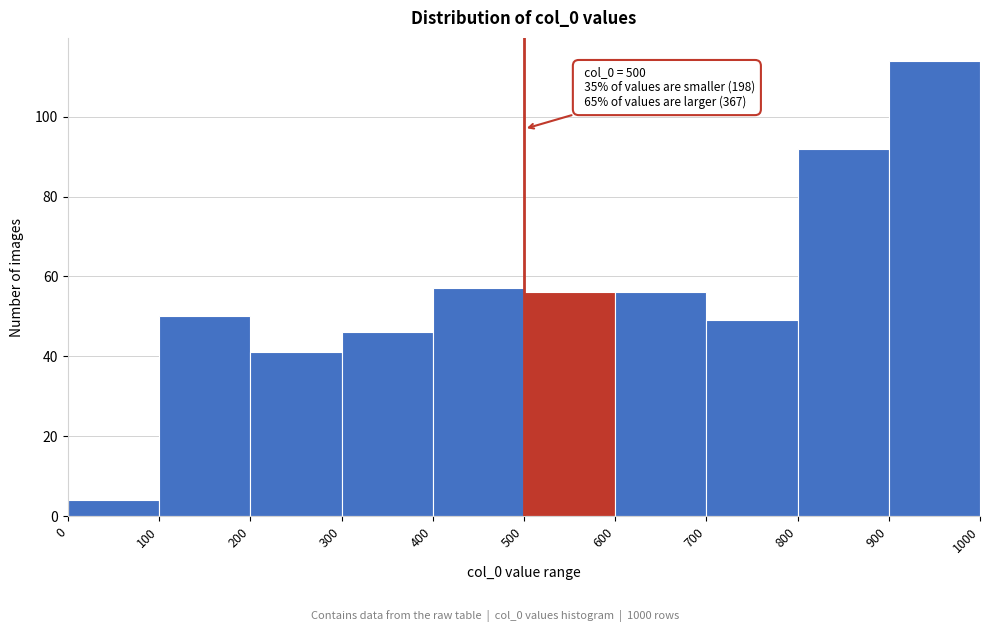

Which range on the x-axis has the tallest bar?

900 to 1000